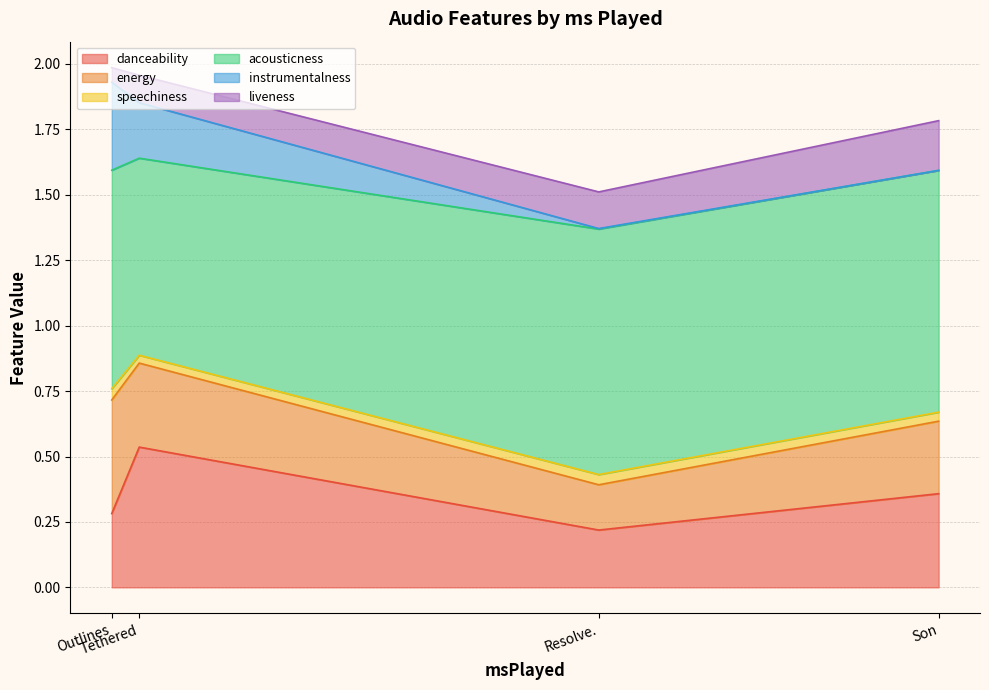

What is the average value of the liveness series?

0.1